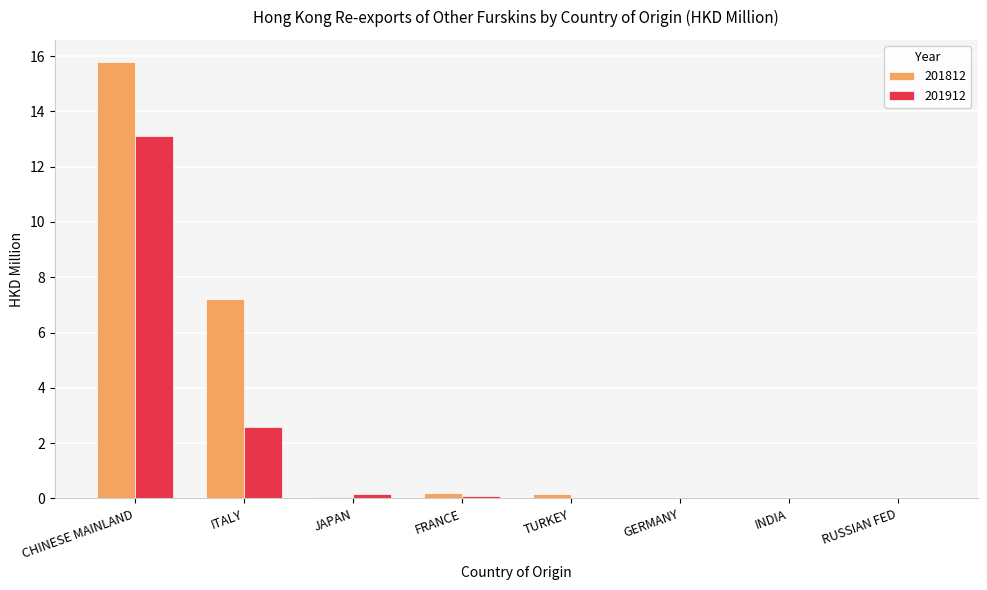

What is the average value of the 201812 series?

2.9